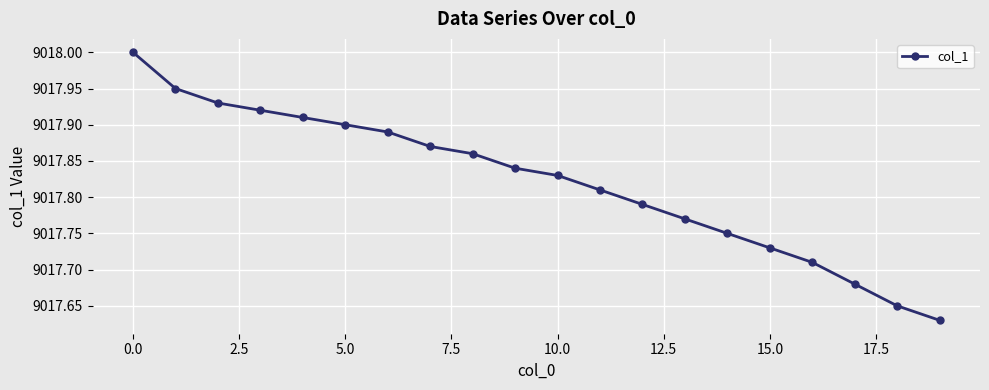

What is the difference between the maximum and minimum values?

0.4